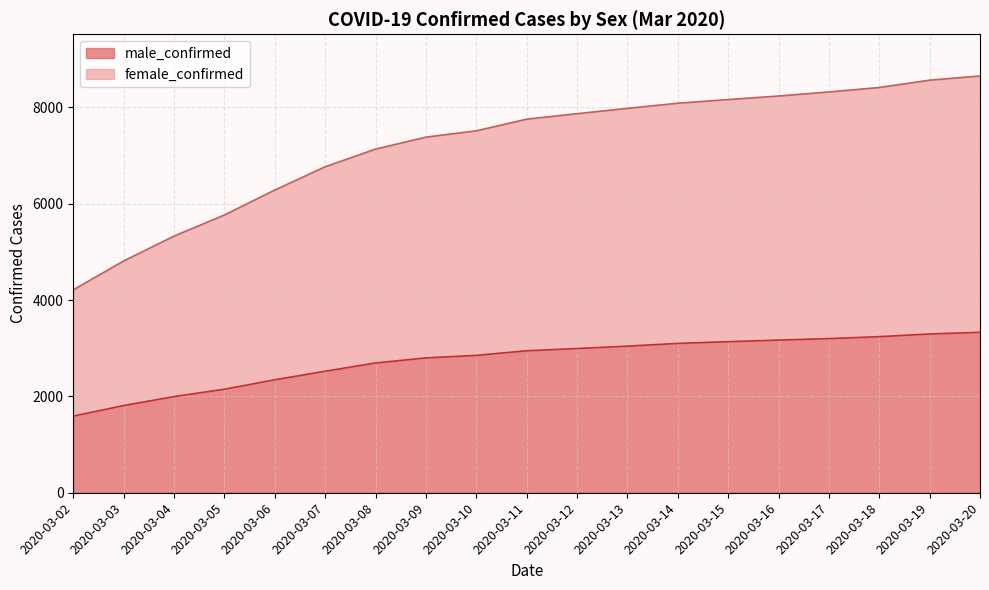

Reading right to left, list all the values displayed in this chart.

male_confirmed: 2020-03-20=3330	2020-03-19=3296	2020-03-18=3240	2020-03-17=3200	2020-03-16=3169	2020-03-15=3136	2020-03-14=3100	2020-03-13=3043	2020-03-12=2994	2020-03-11=2947	2020-03-10=2852	2020-03-09=2799	2020-03-08=2694	2020-03-07=2522	2020-03-06=2345	2020-03-05=2149	2020-03-04=1996	2020-03-03=1810	2020-03-02=1591
female_confirmed: 2020-03-20=8652	2020-03-19=8565	2020-03-18=8413	2020-03-17=8320	2020-03-16=8236	2020-03-15=8162	2020-03-14=8086	2020-03-13=7979	2020-03-12=7869	2020-03-11=7755	2020-03-10=7513	2020-03-09=7382	2020-03-08=7134	2020-03-07=6767	2020-03-06=6284	2020-03-05=5766	2020-03-04=5328	2020-03-03=4812	2020-03-02=4212